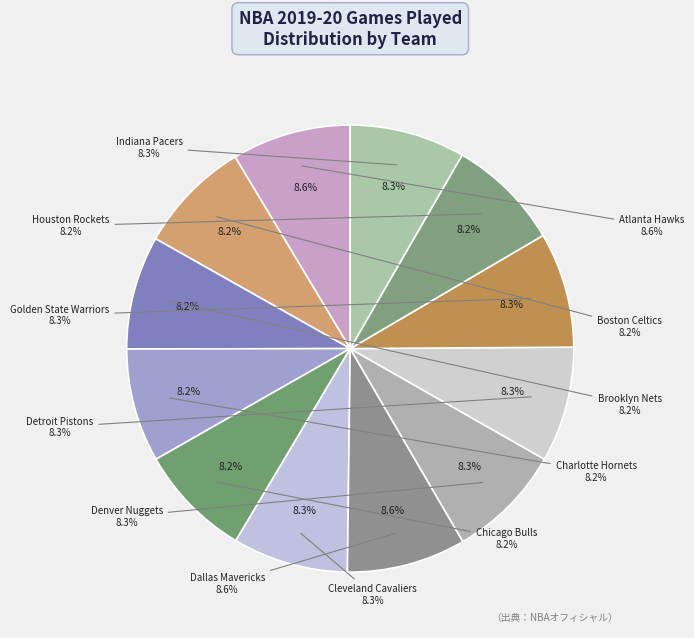

Count the number of slices in the pie.

12